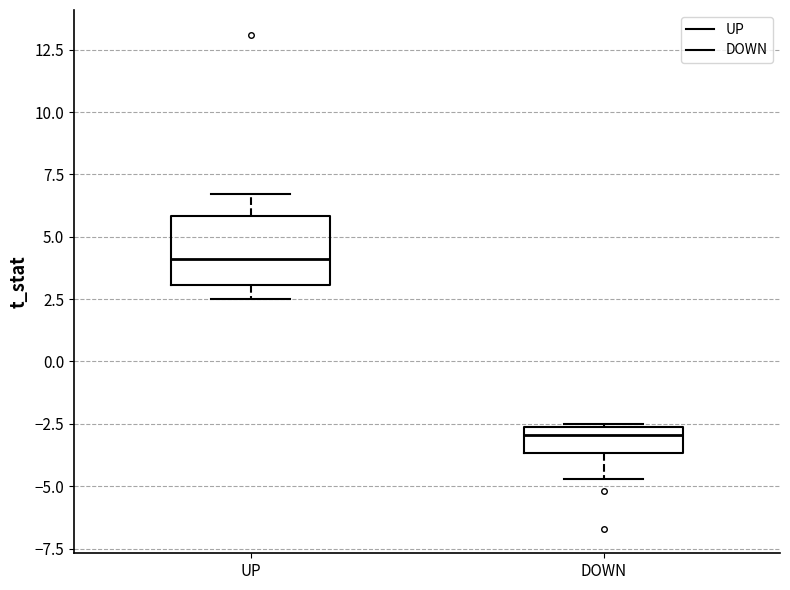

Reading left to right, transcribe this box plot: for each box, give where its median line is, the range the box spans, and where its two whiskers end, as read against the y-axis. The values are not printed on the chart, so give them approximately, as read against the axis.

UP: median 4.0, box 3.0 to 6.0, whiskers 2.5 to 6.5
DOWN: median -3.0, box -3.5 to -2.5, whiskers -4.5 to -2.5